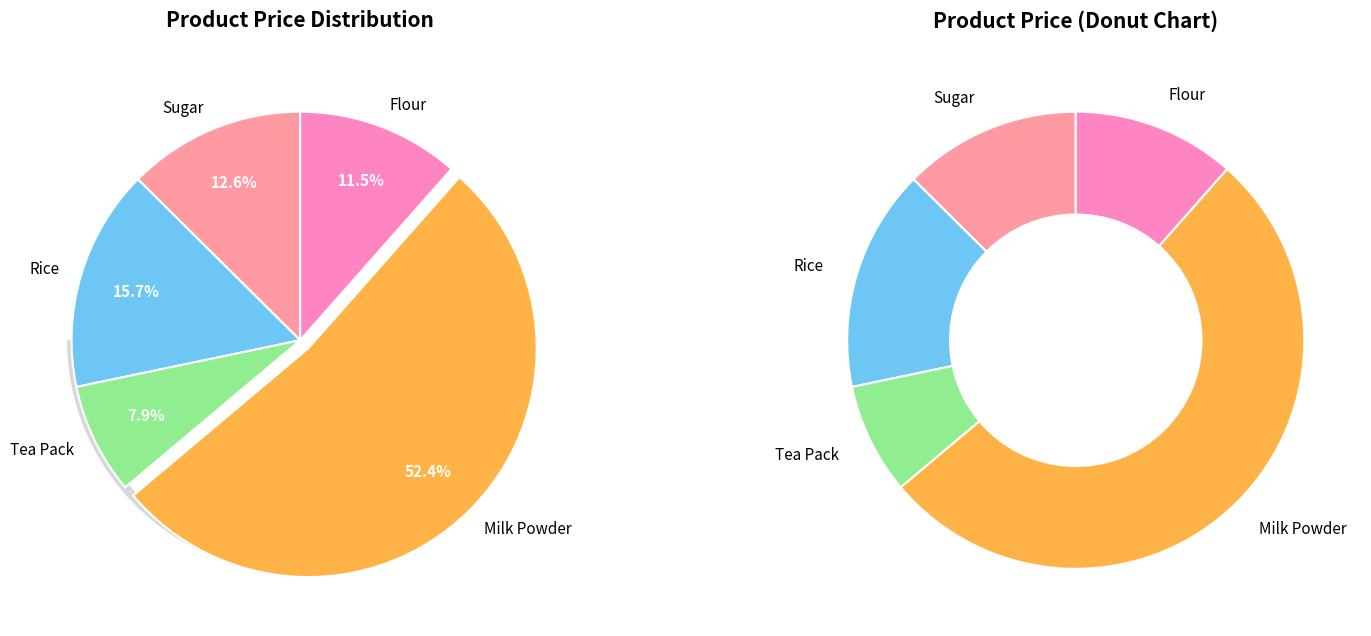

What percentage do Tea Pack and Sugar together represent?

20.4%